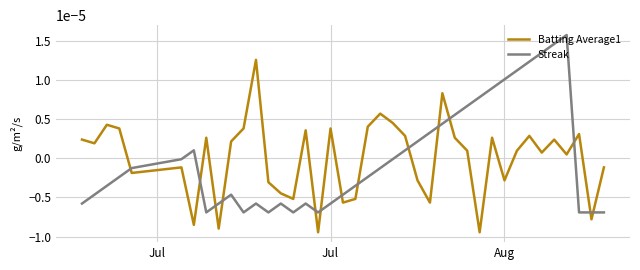

Rank the series by their maximum value, from lowest to highest.

Batting Average1, Streak